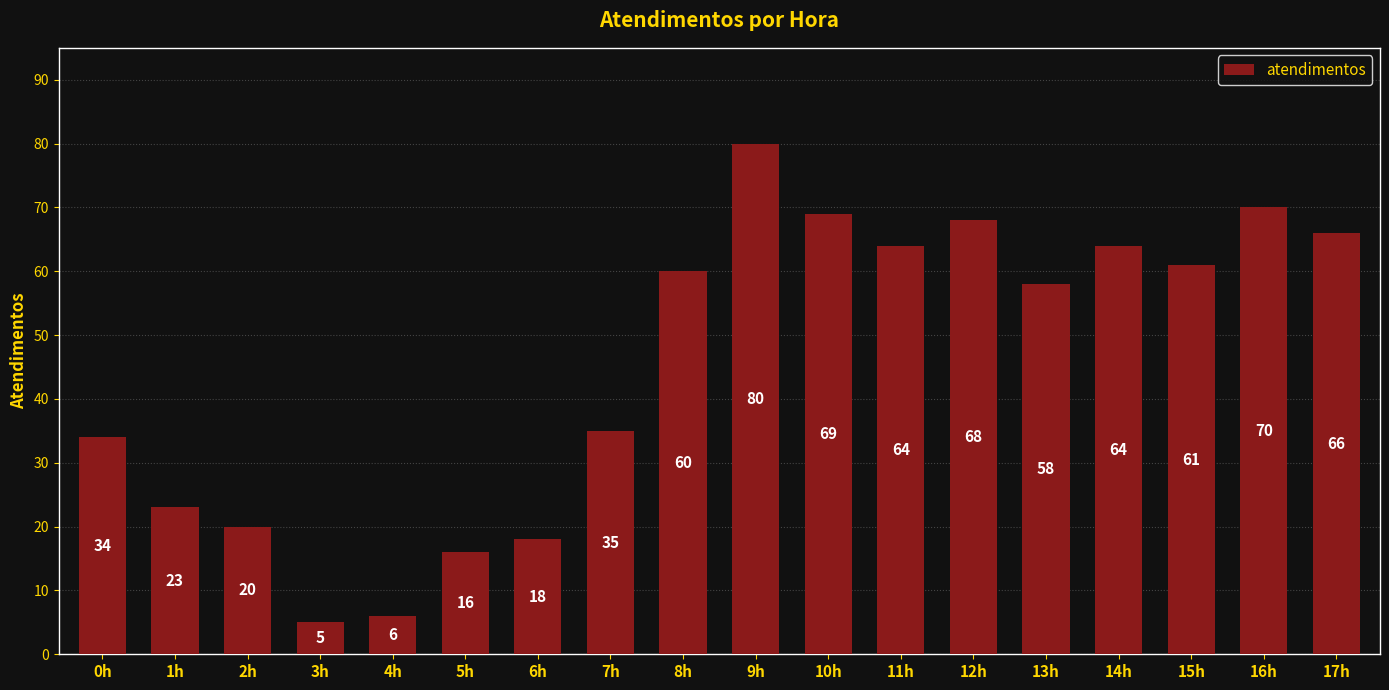

At which category does the chart reach its minimum across all series?

3h